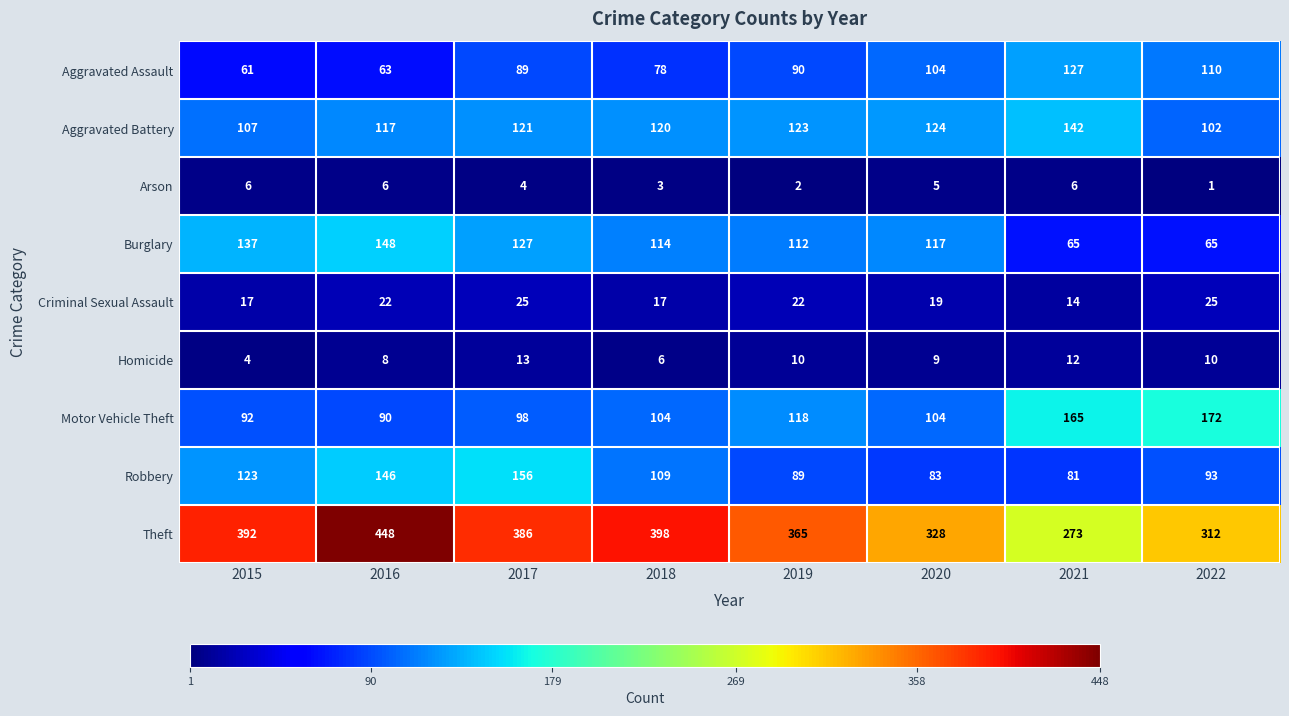

What is the sum of all Motor Vehicle Theft values?

943